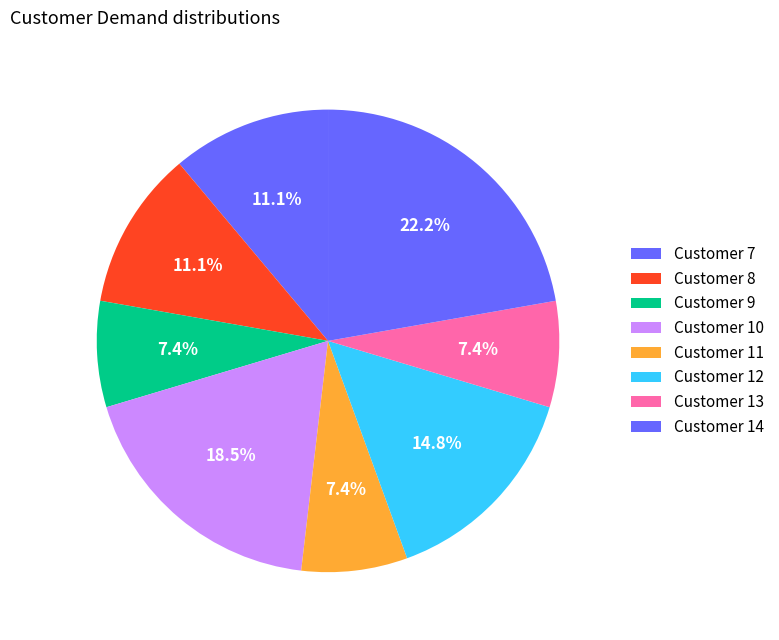

Count the number of slices in the pie.

8